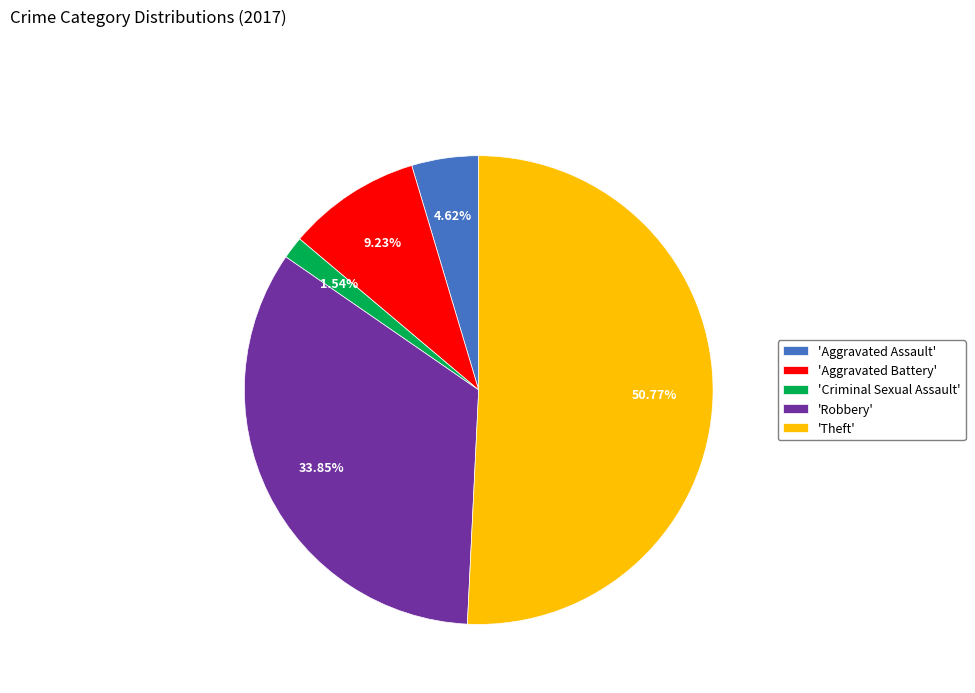

How many slices are in this pie chart?

5